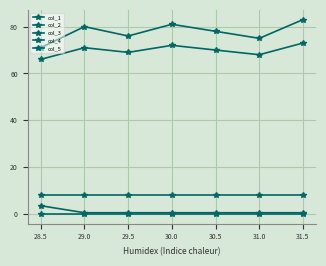

Count the number of data series in this chart.

5